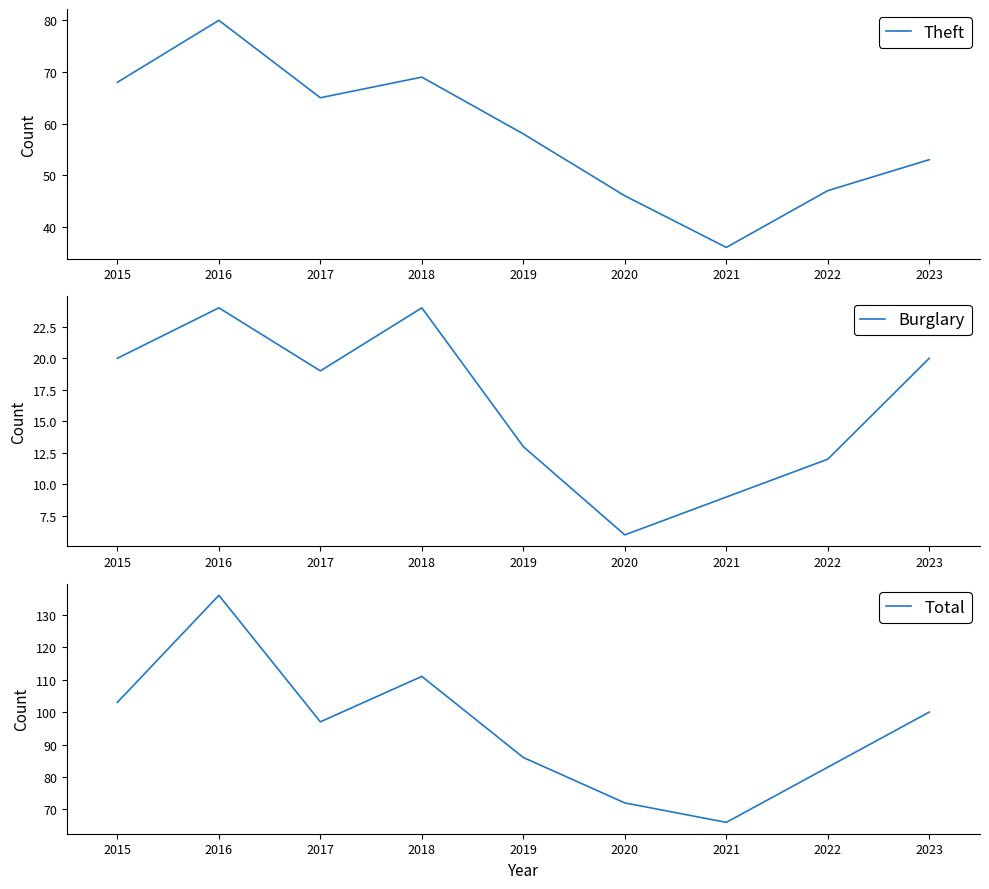

Where is Total nearest to the value 101?

2023